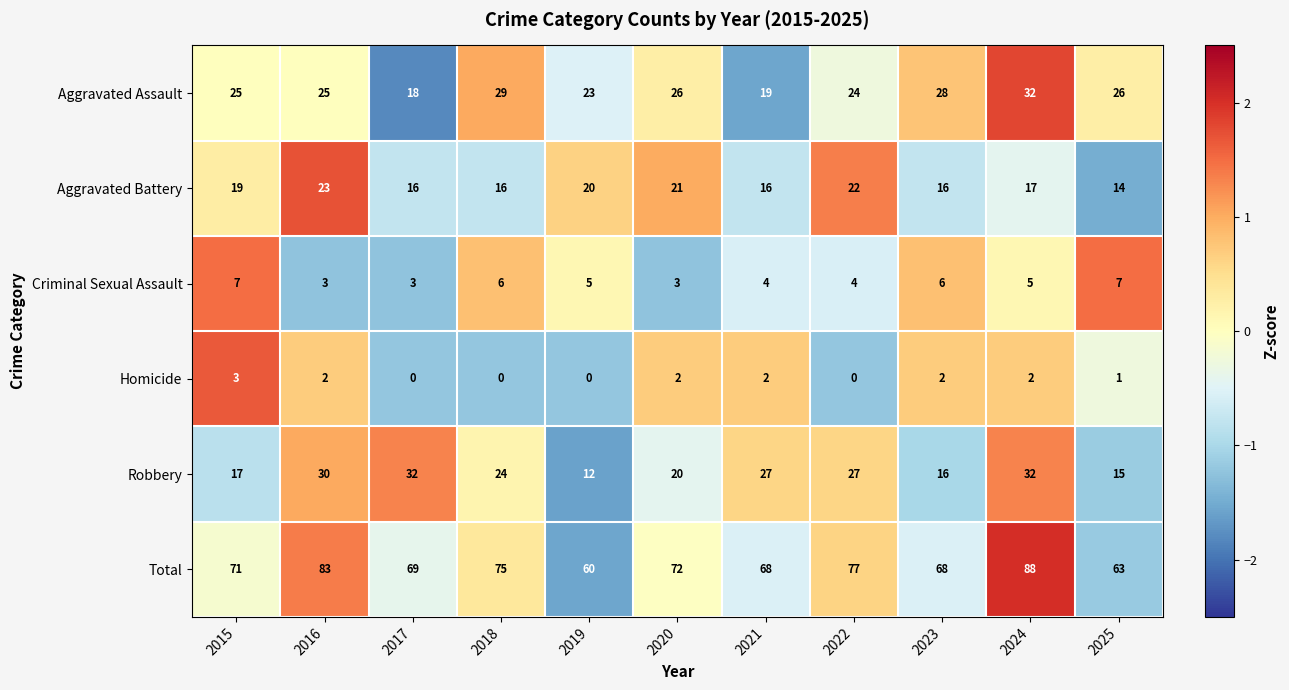

What is the spread (max minus min) of values at 2015?

68